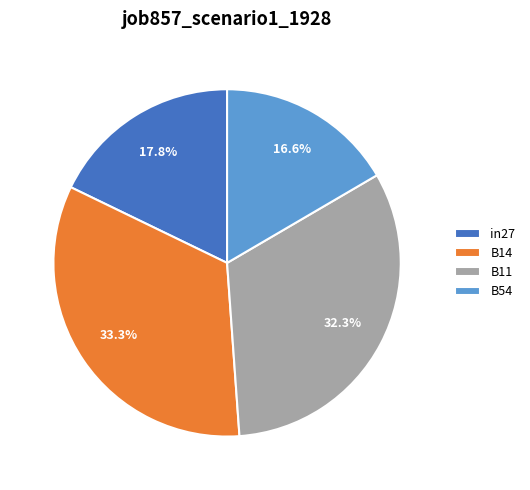

Rank the categories by value from lowest to highest.

B54, in27, B11, B14